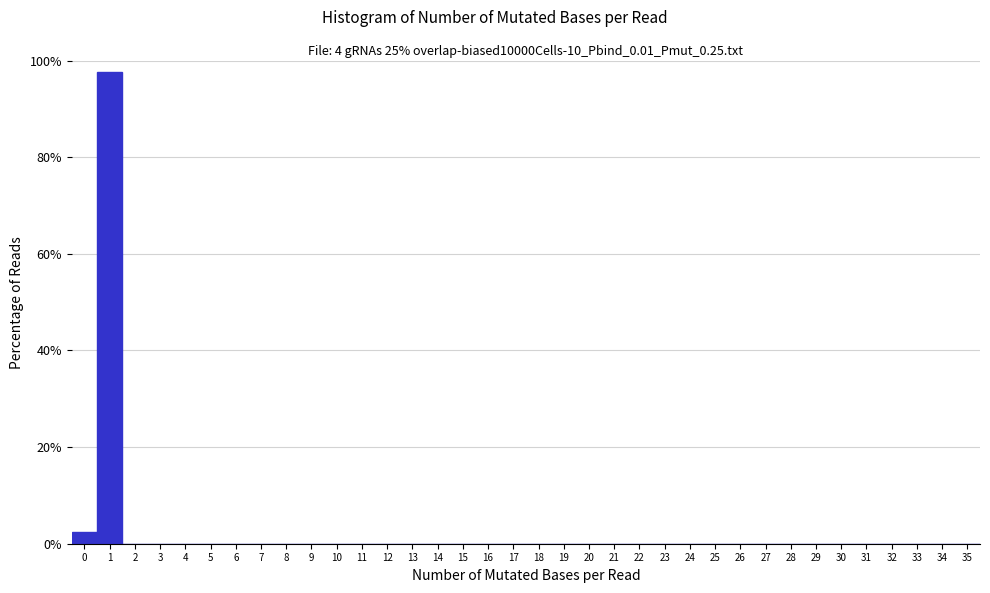

Over which range of the x-axis is the bar tallest?

0.5 to 1.5